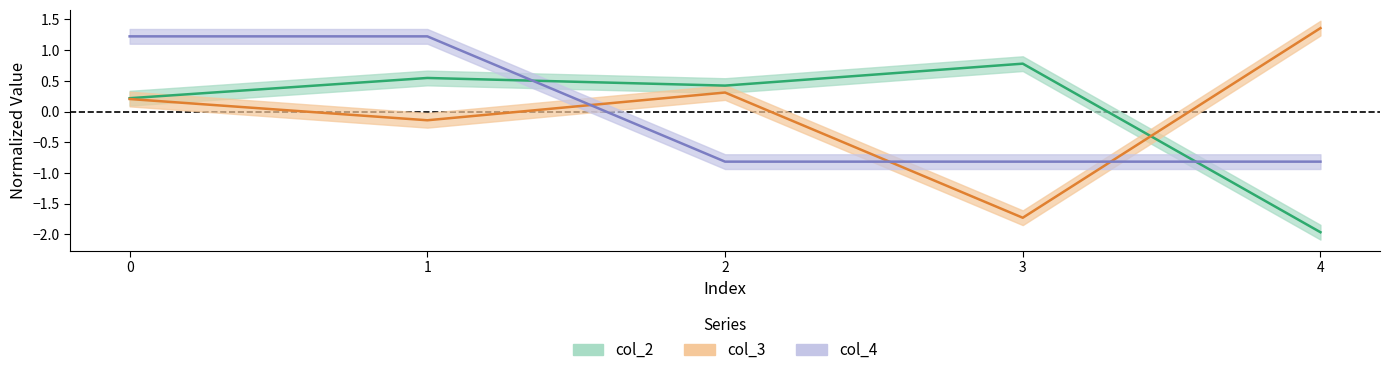

What is the difference between the maximum and second lowest values in the col_4 series?

2.0